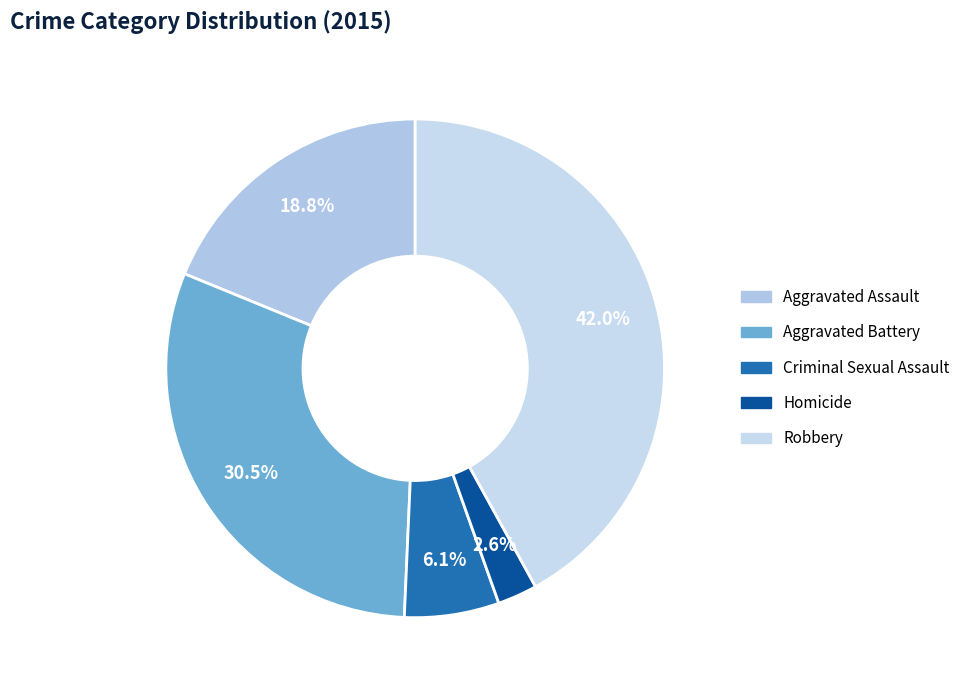

How many slices are in this pie chart?

5